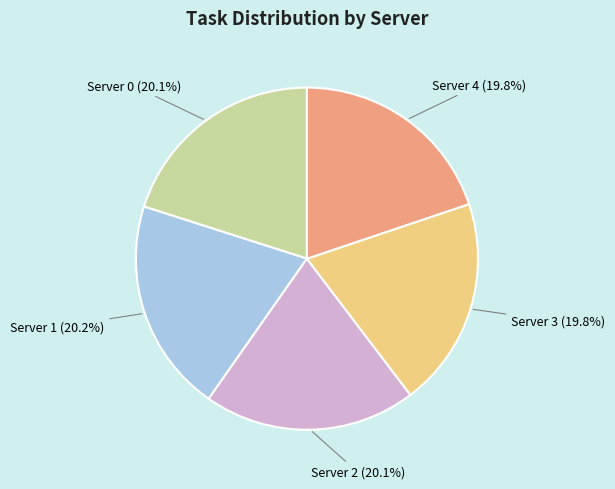

To the nearest percent, what percentage of the pie is Server 3?

20%